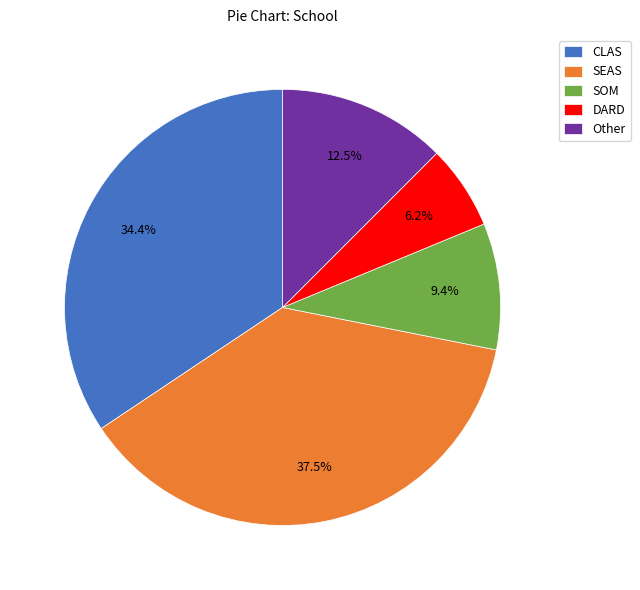

Combined, what portion of the pie is Other and SEAS?

50.0%